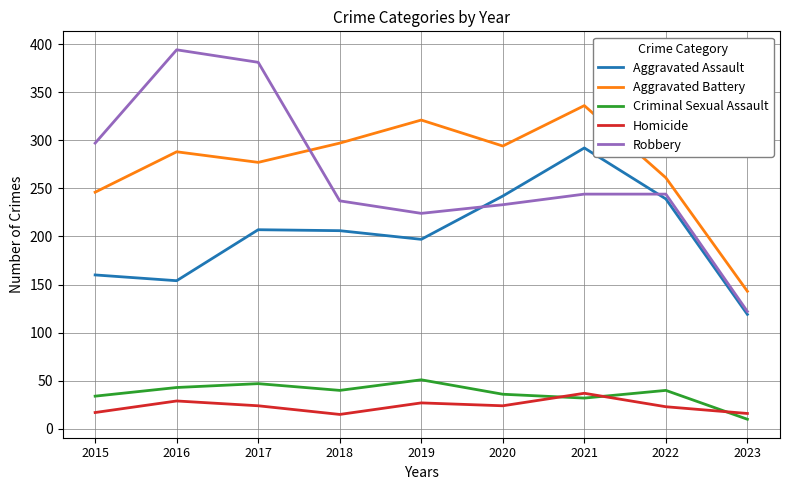

What is the spread (max minus min) of values at 2020?

270